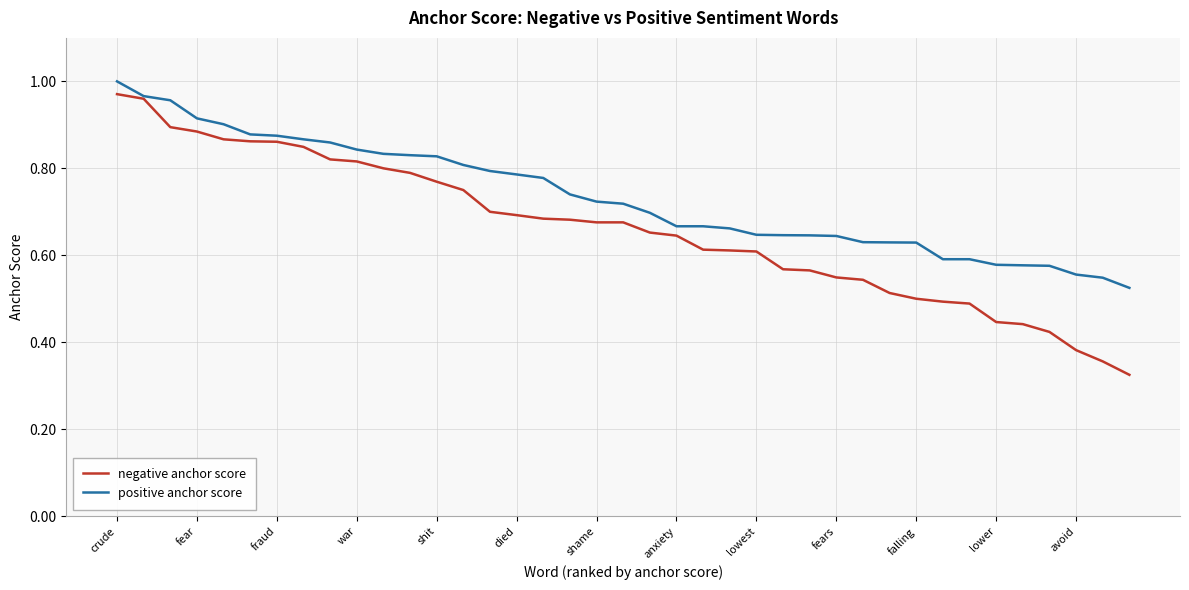

Which series has the largest total across all categories?

positive anchor score